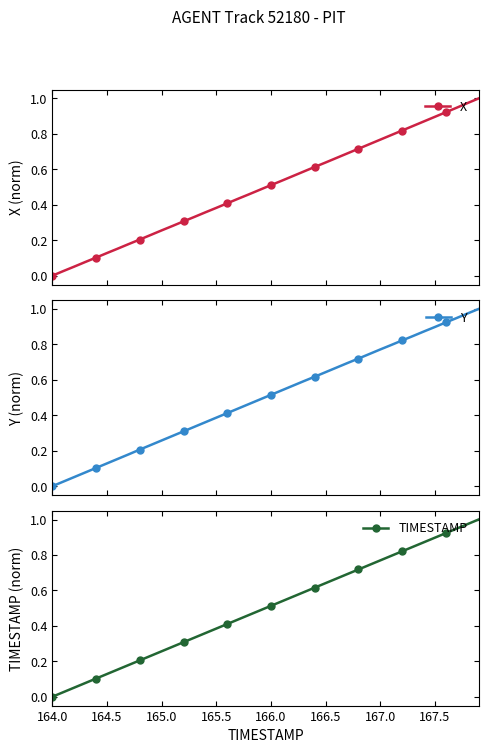

List the series in order of their overall mean, highest first.

Y, TIMESTAMP, X